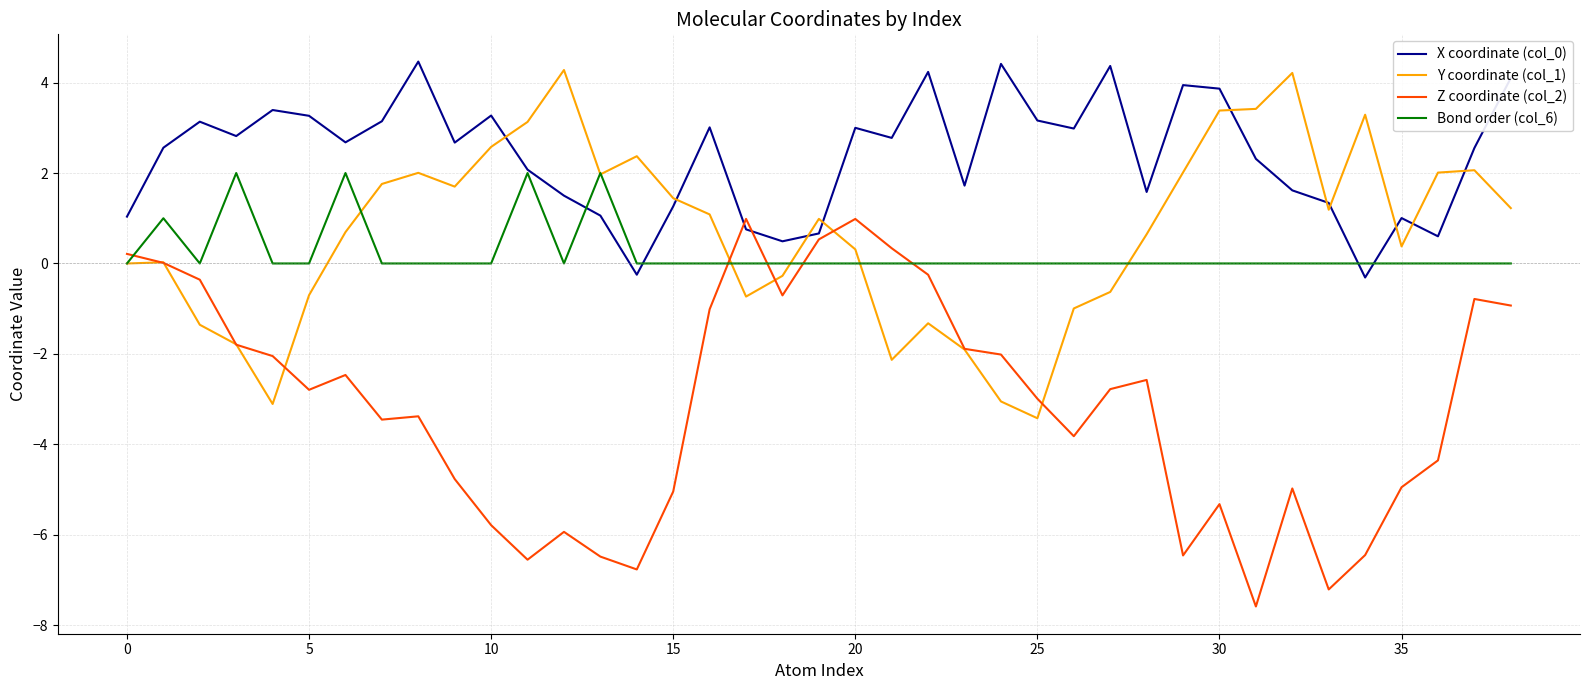

Which series has the widest spread of values?

Z coordinate (col_2)